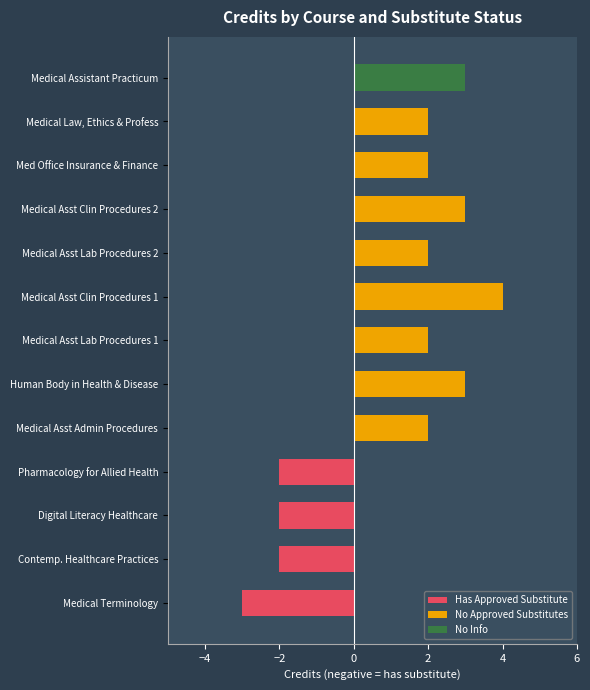

How many categories are shown in the chart?

13